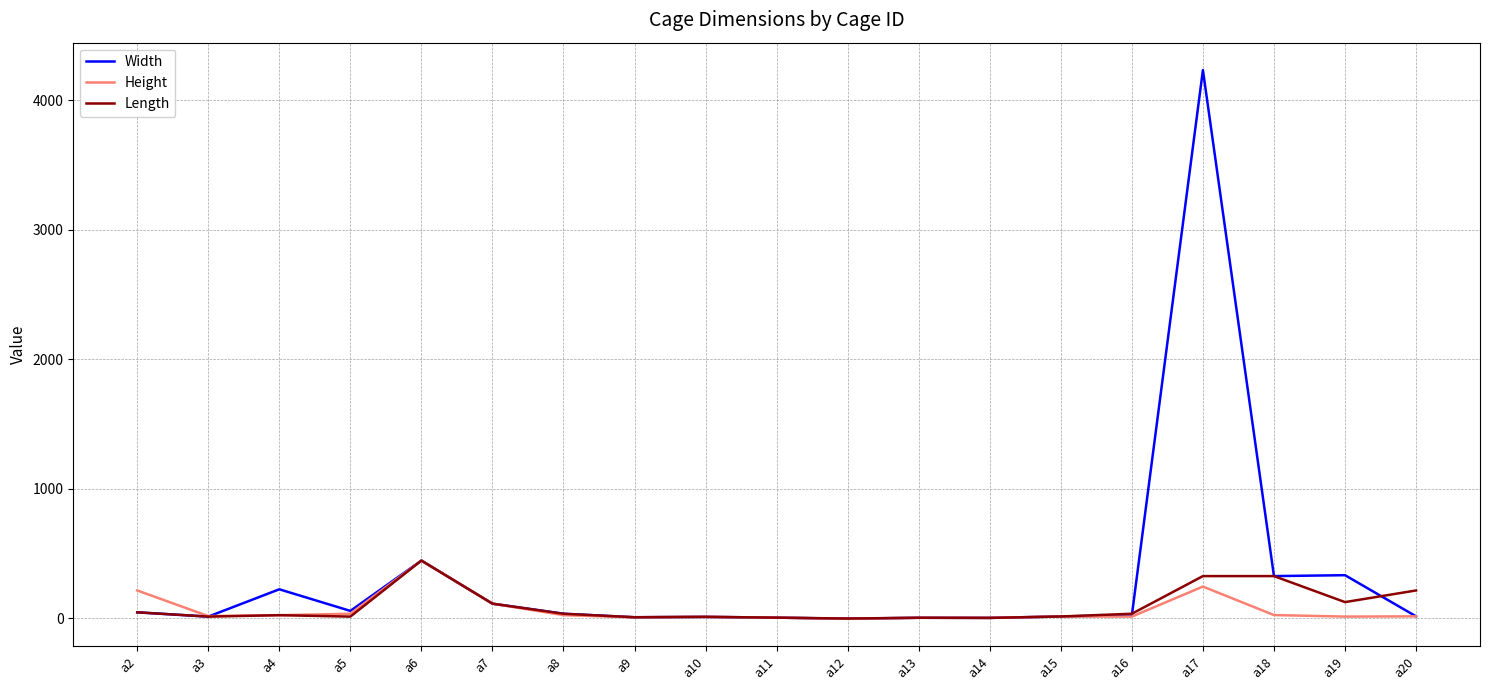

The value of Length at a17 is 464. True or false?

False